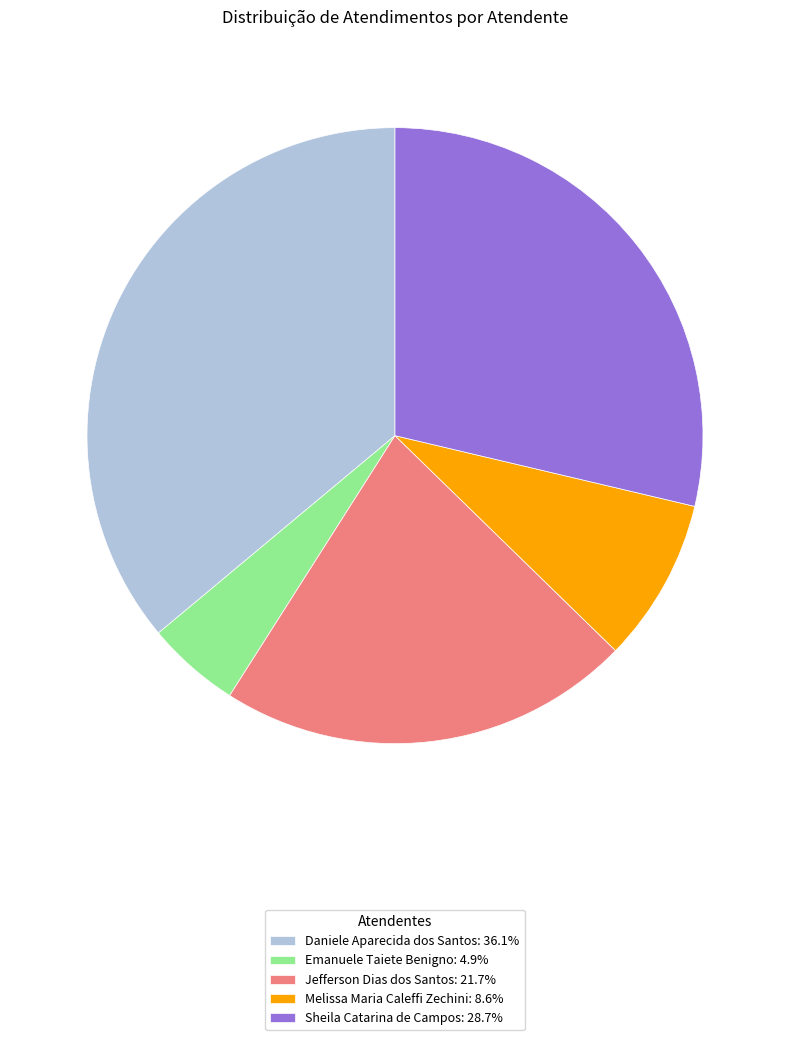

Combined, do Jefferson Dias dos Santos: 21.7% and Daniele Aparecida dos Santos: 36.1% account for over 50%?

Yes